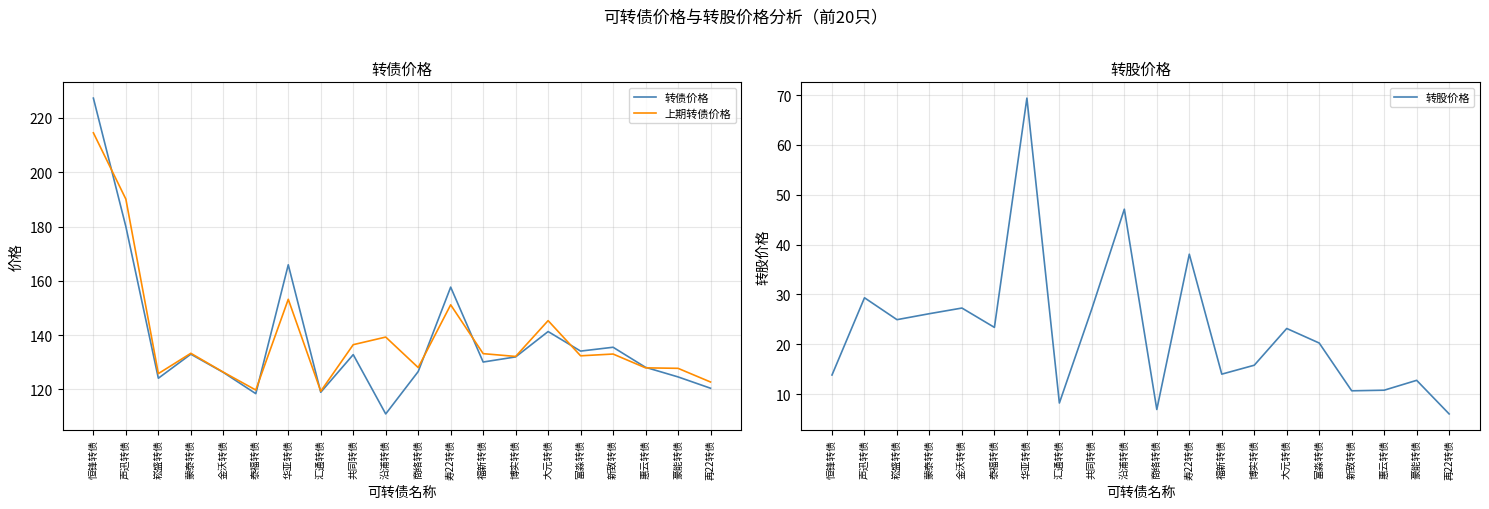

Where does the 转债价格 series first go above 132?

恒锋转债